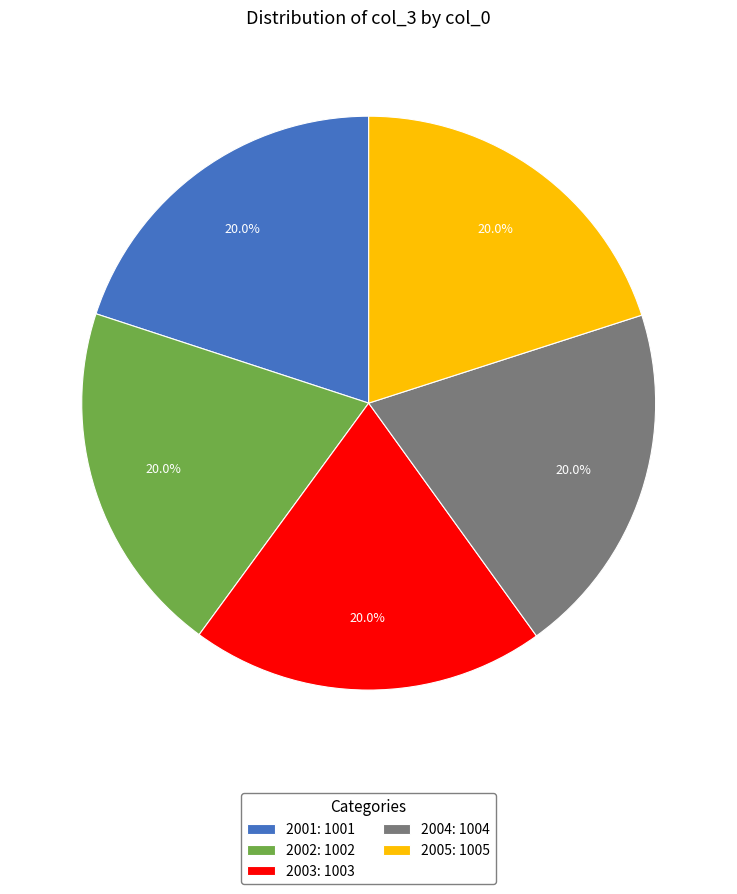

Approximately how many times larger is the value at 2002: 1002 compared to 2001: 1001?

1.0